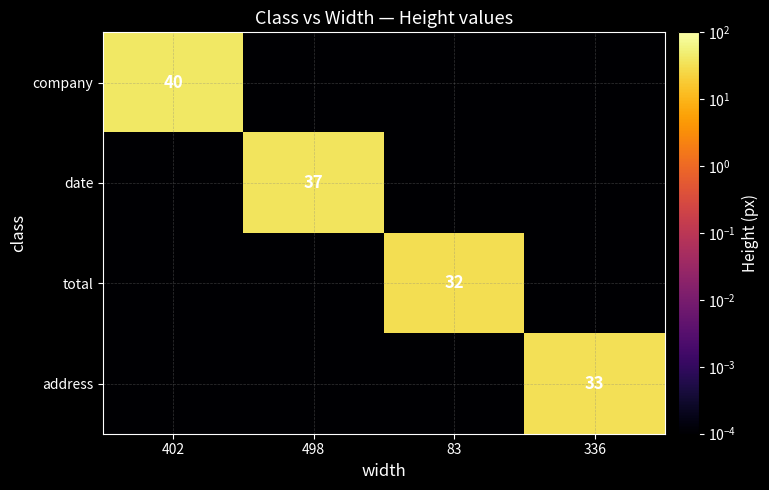

What is the difference between the maximum and minimum values in the company series?

40.0